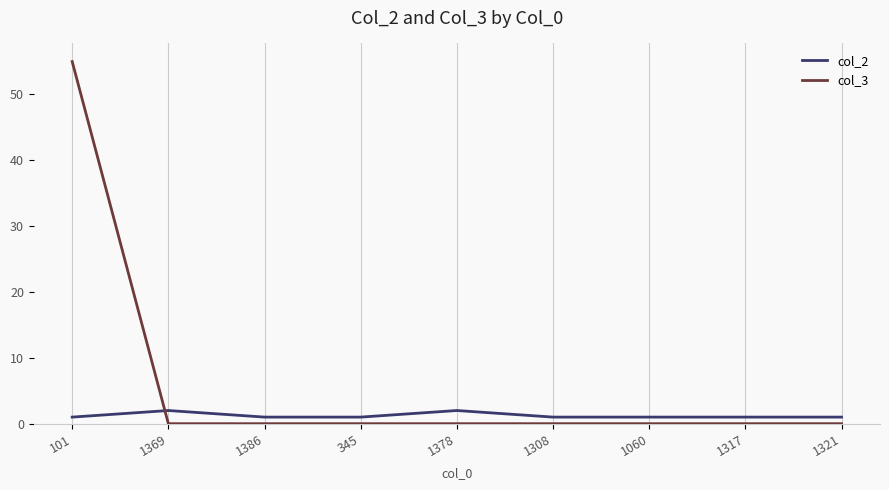

Is it true that col_2 equals 2 at 1378?

True